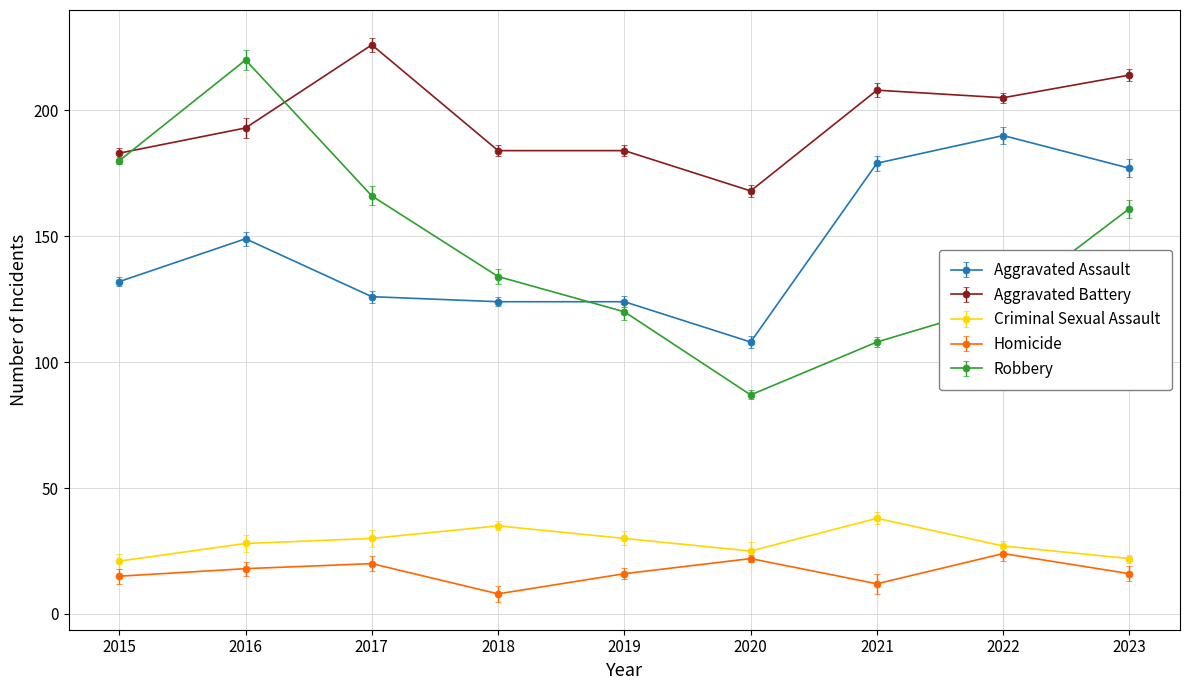

Is the value of Aggravated Assault at 2019 greater than the value of Robbery at 2021?

Yes